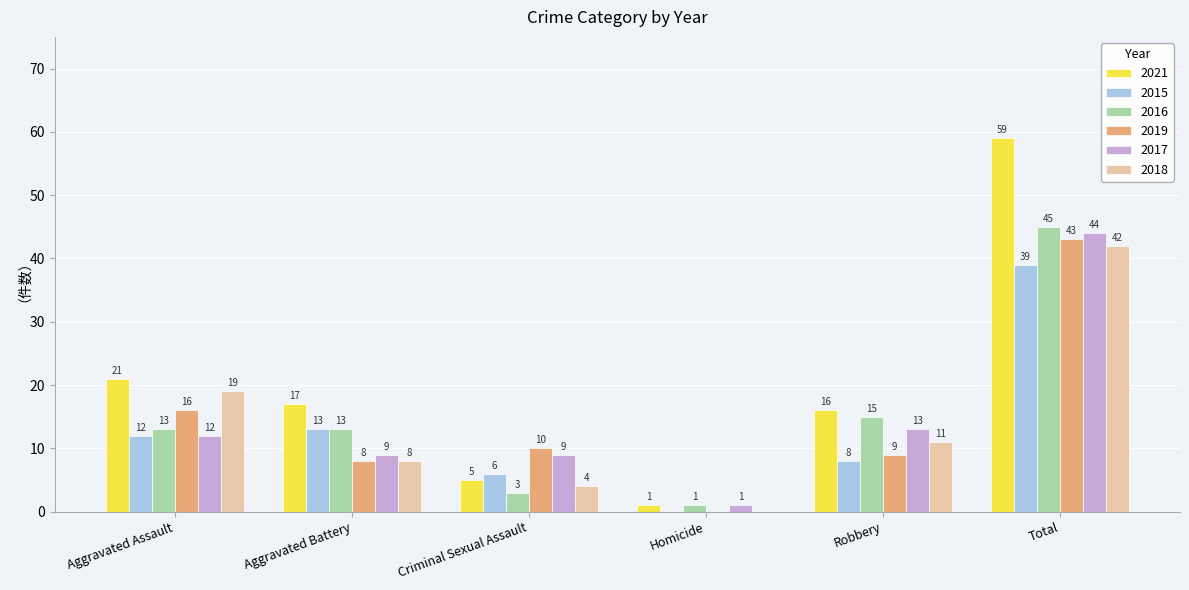

Which category has the highest value in the 2019 series?

Total